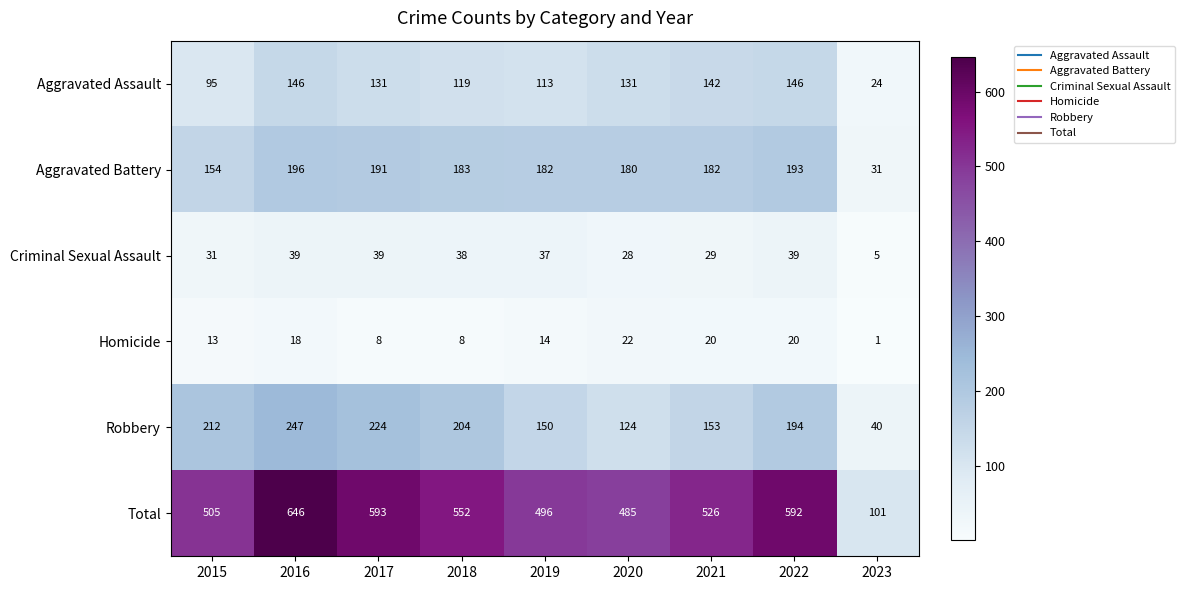

What is the average value of the Homicide series?

14